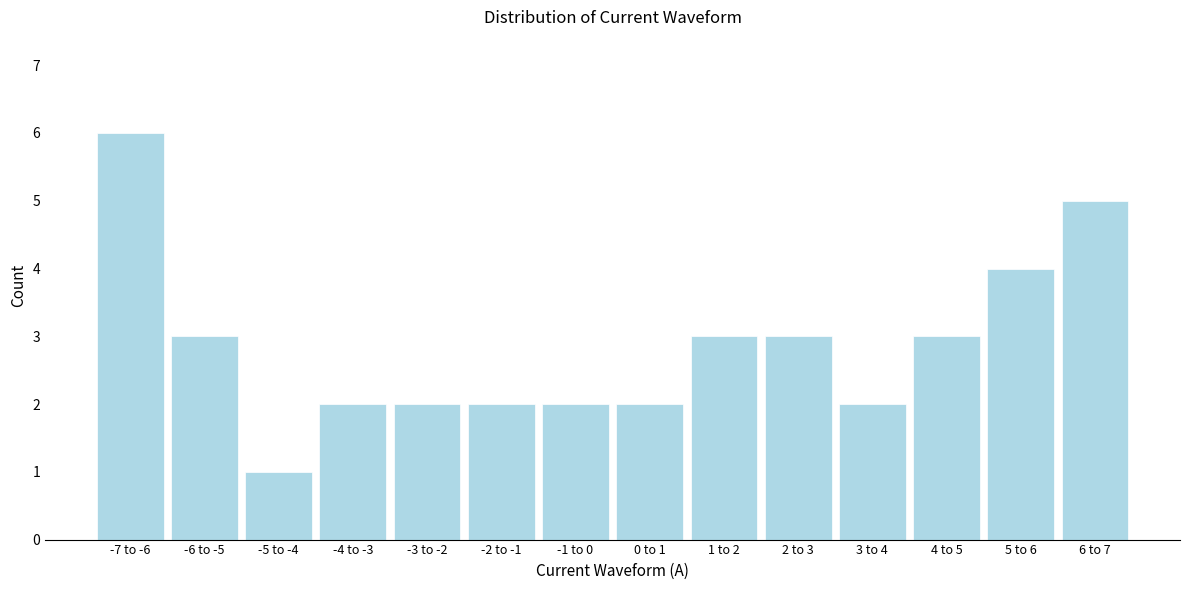

Reading left to right, extract all data points from this chart.

-7 to -6=6	-6 to -5=3	-5 to -4=1	-4 to -3=2	-3 to -2=2	-2 to -1=2	-1 to 0=2	0 to 1=2	1 to 2=3	2 to 3=3	3 to 4=2	4 to 5=3	5 to 6=4	6 to 7=5